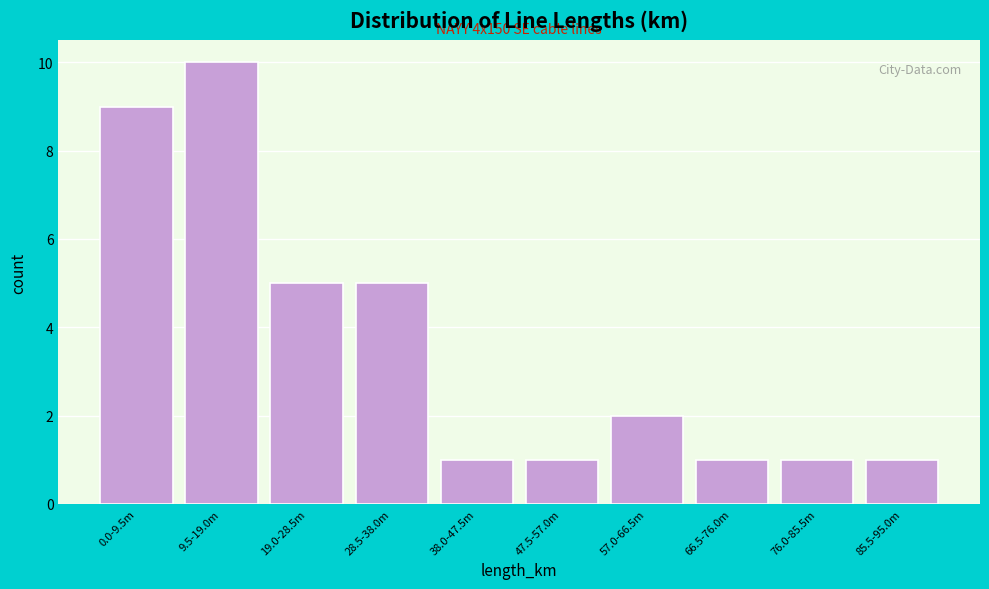

Reading left to right, extract all data points from this chart.

9	10	5	5	1	1	2	1	1	1